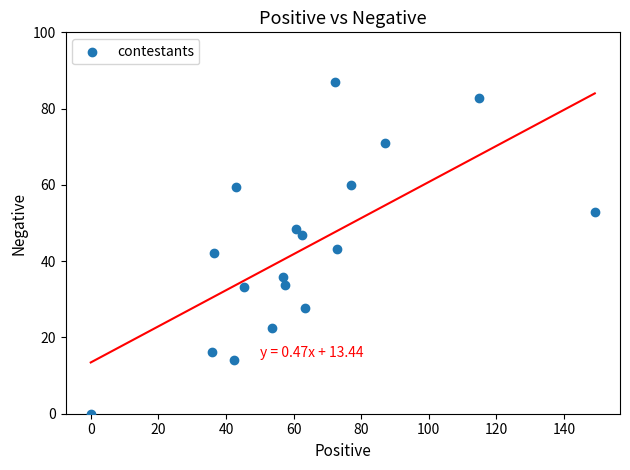

What is the range of X values (max minus min)?

149.1